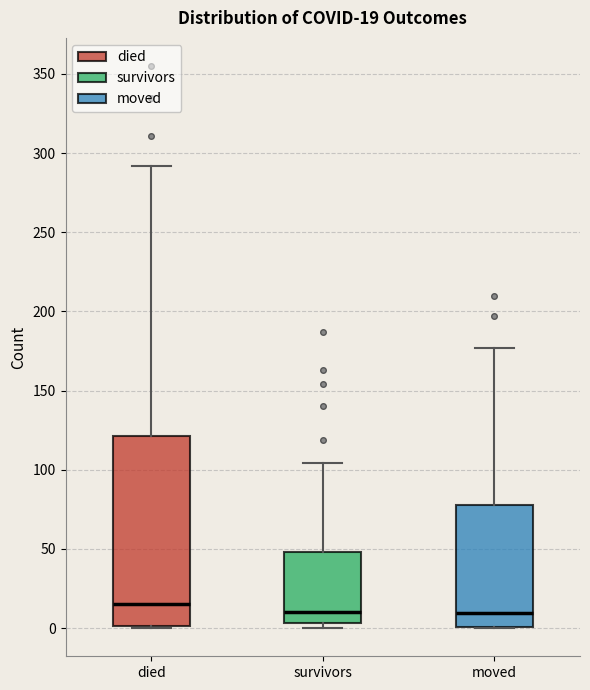

Comparing the boxes themselves (not the whiskers), which one is the tallest?

died